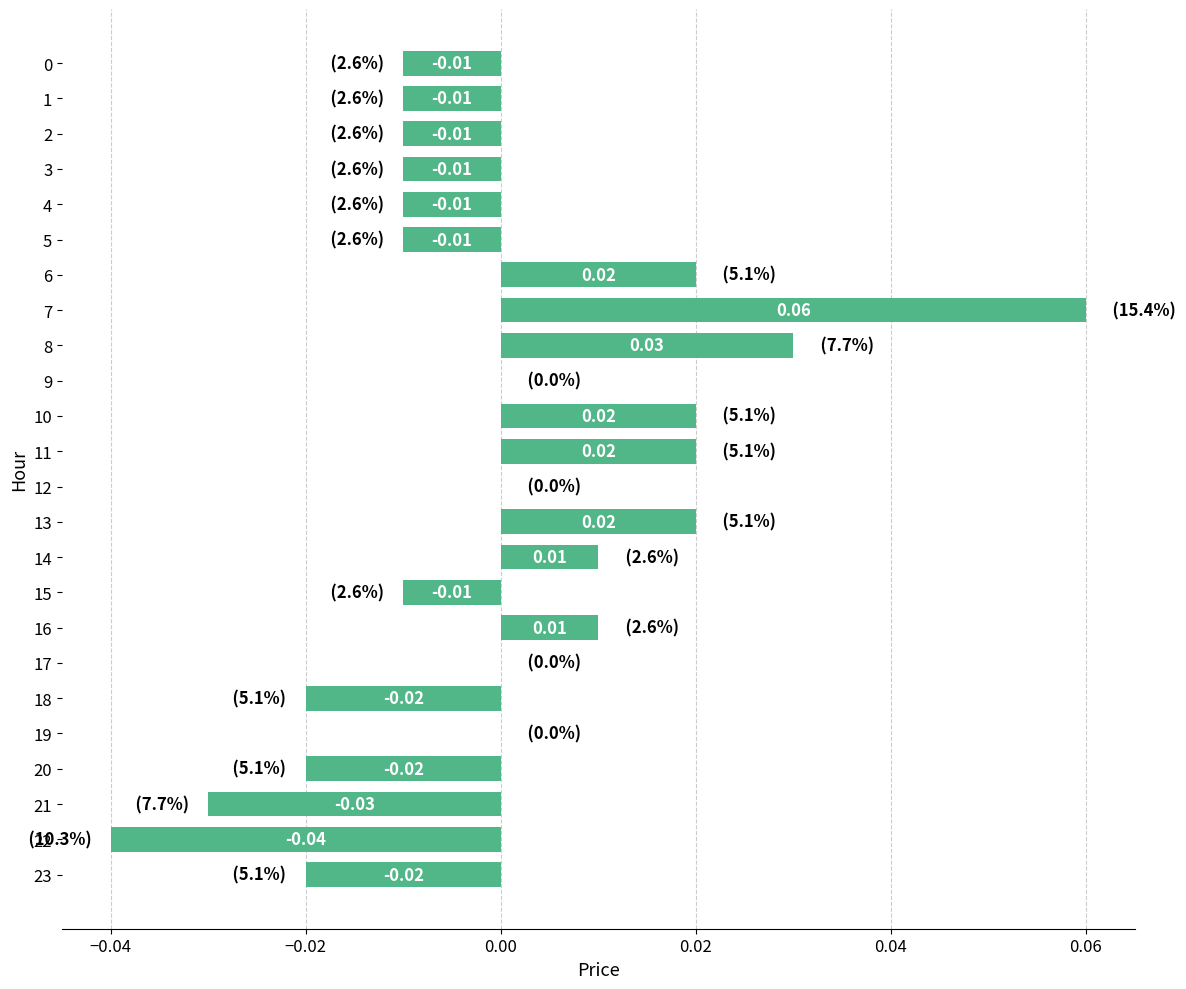

Count the number of categories in the chart.

24